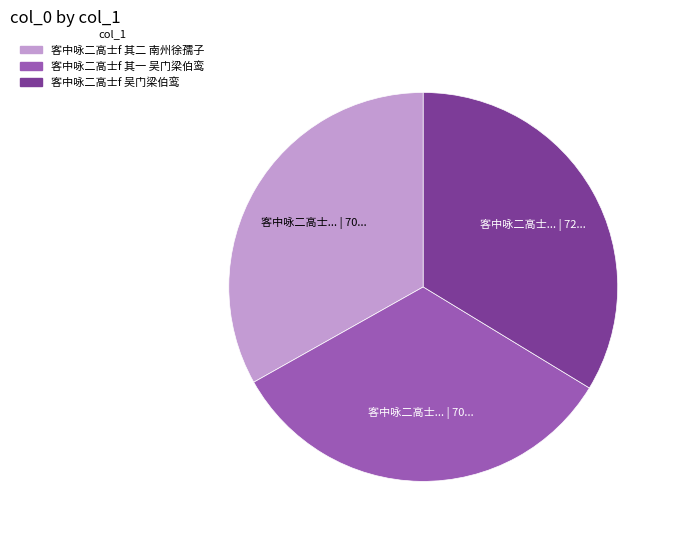

Which has a higher value, 客中咏二高士f 吴门梁伯鸾 or 客中咏二高士f 其二 南州徐孺子?

客中咏二高士f 吴门梁伯鸾